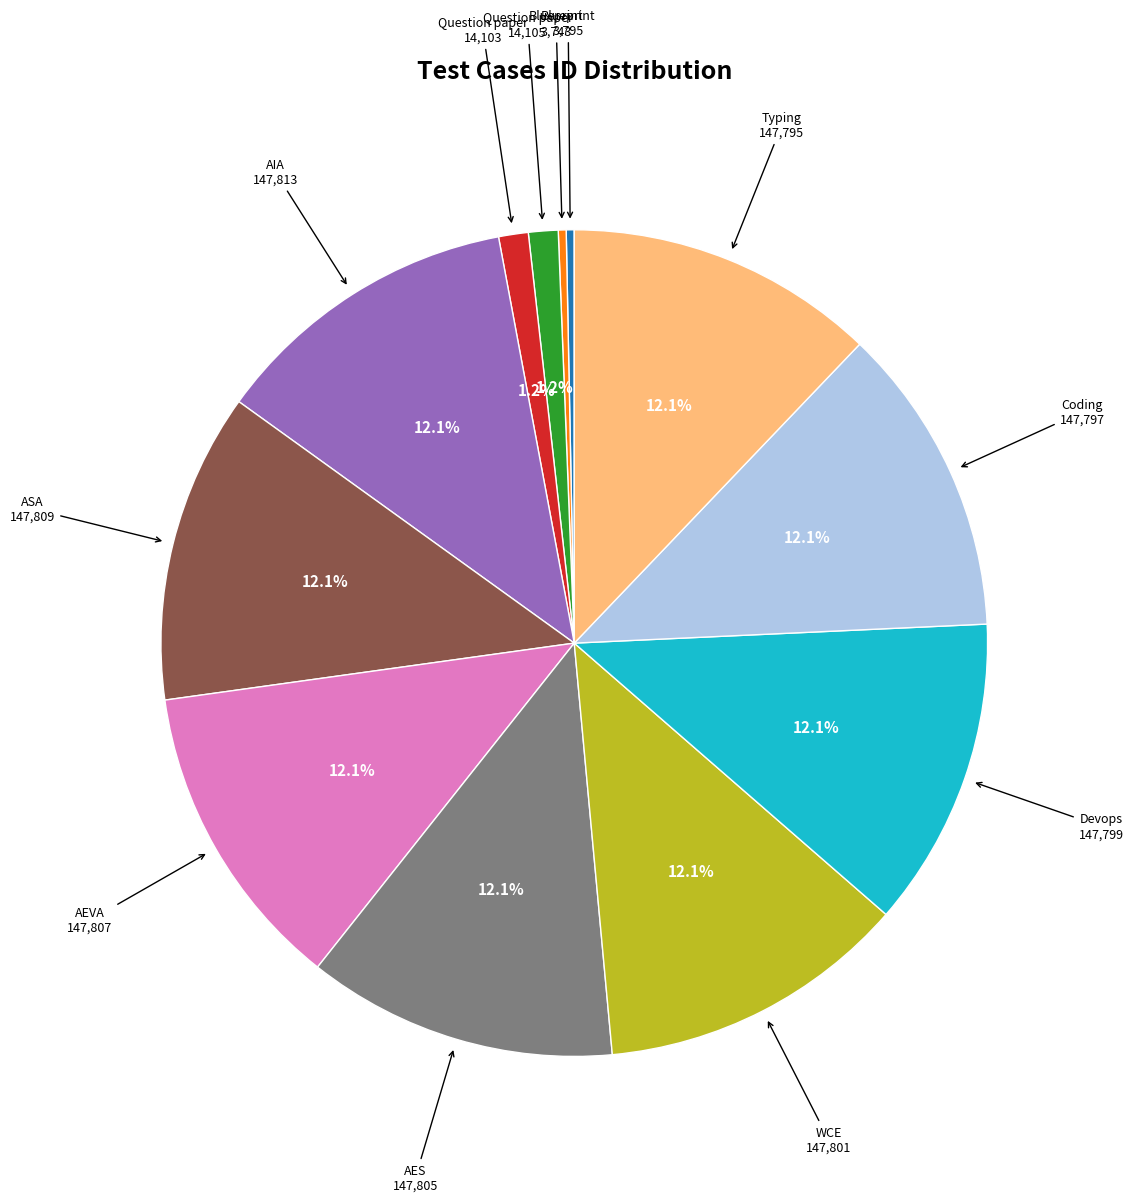

Does any single category account for the majority?

No